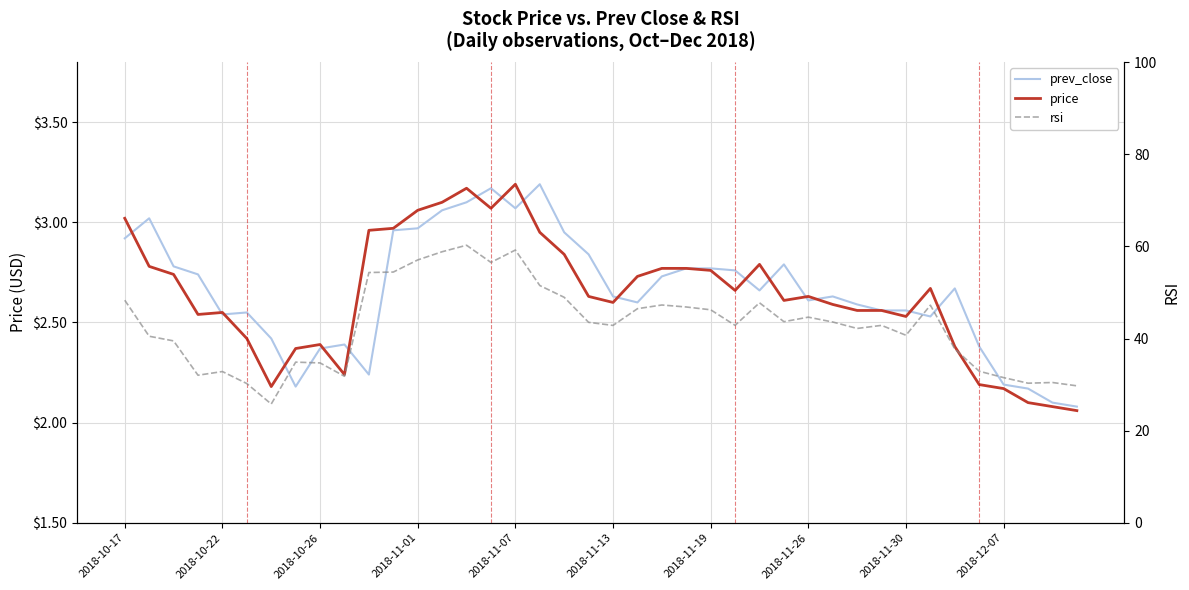

What is the sum of all rsi values?

1712.7